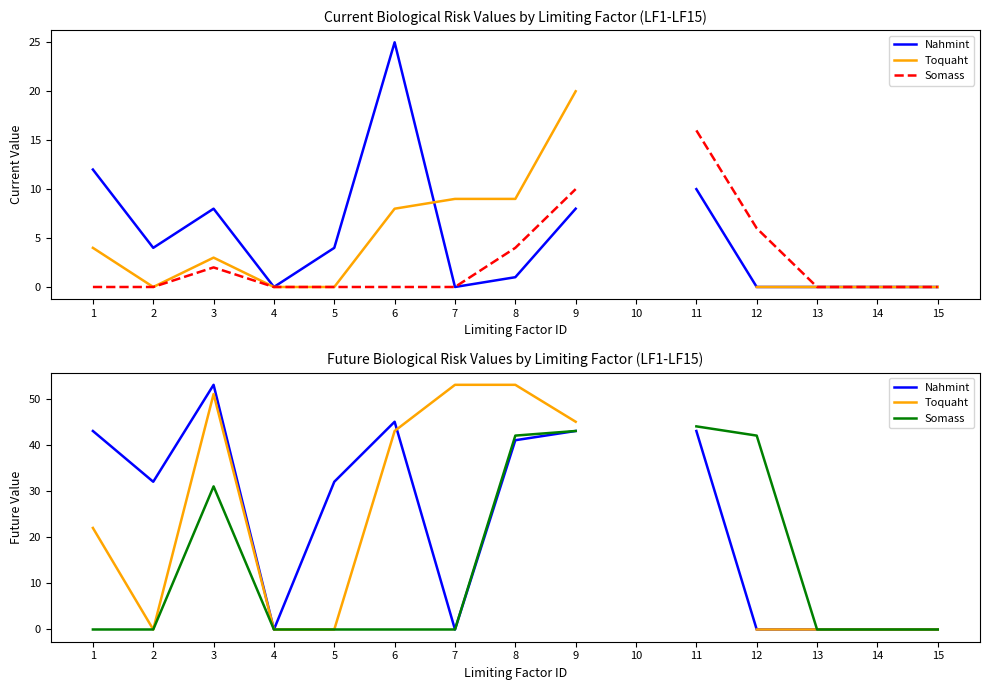

True or false: Somass has a value of 30.1 at 4.

False